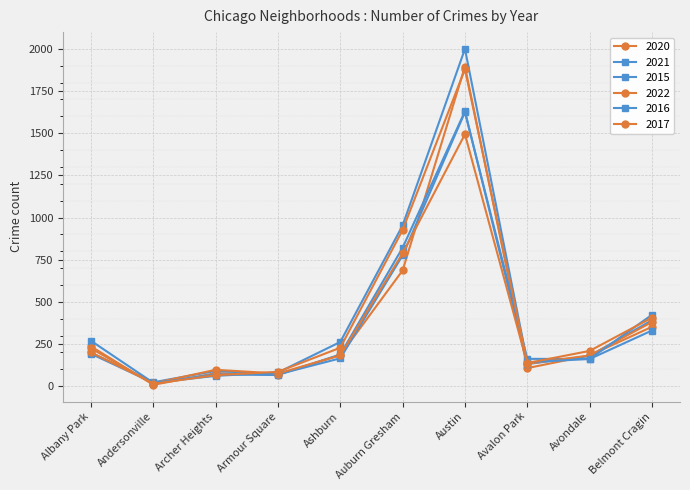

What is the difference between the maximum and minimum values in the 2020 series?

1887